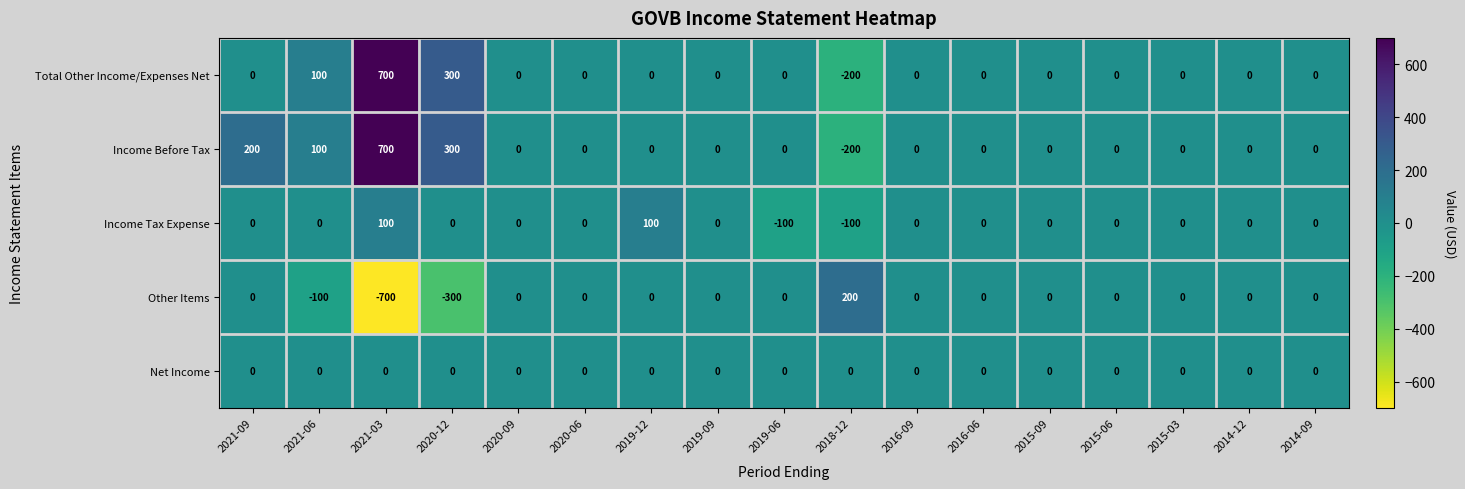

What is the difference between the highest and lowest values at 2019-12?

100